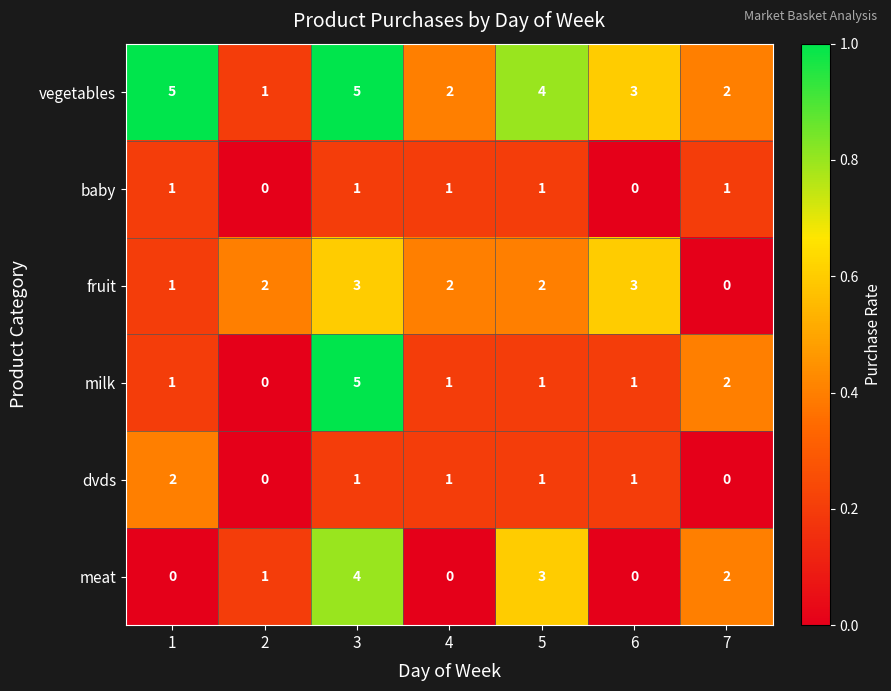

True or false: milk has a value of 5 at 3.

True